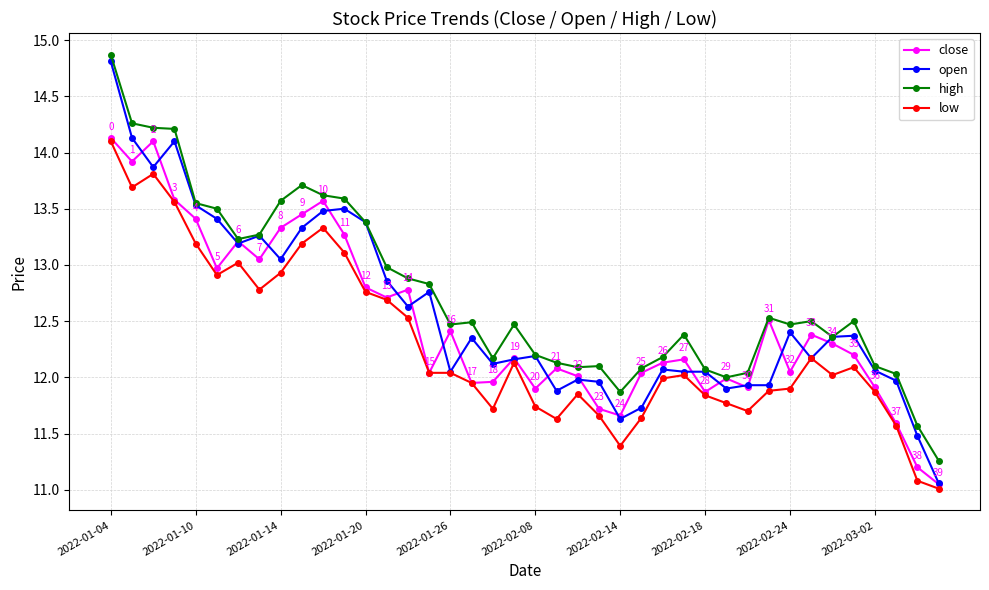

Which series has the widest spread of values?

open